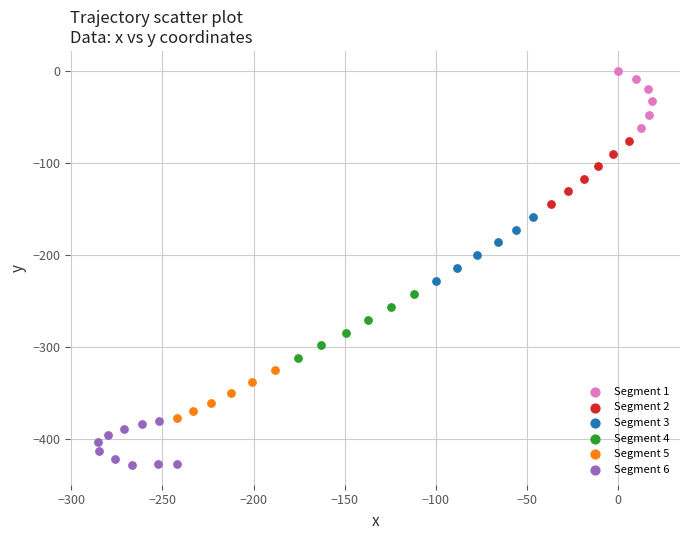

Which series has the widest spread of Y values?

Segment 3